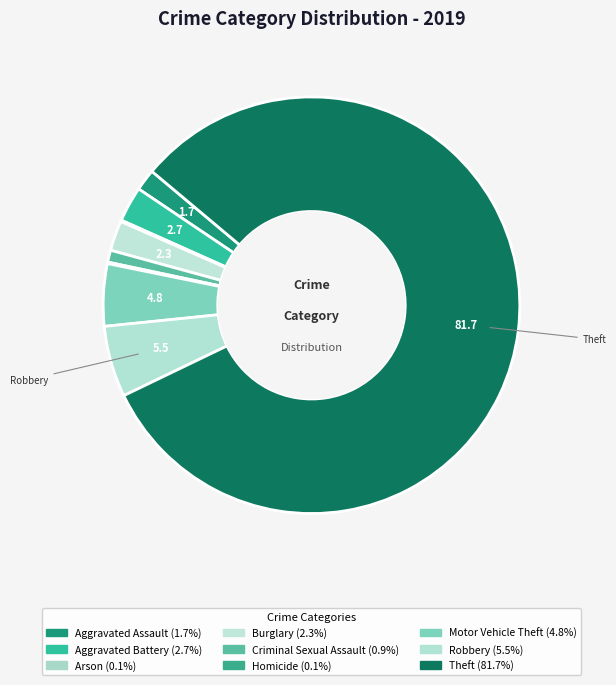

What percentage is the Motor Vehicle Theft slice, to the nearest percent?

5%